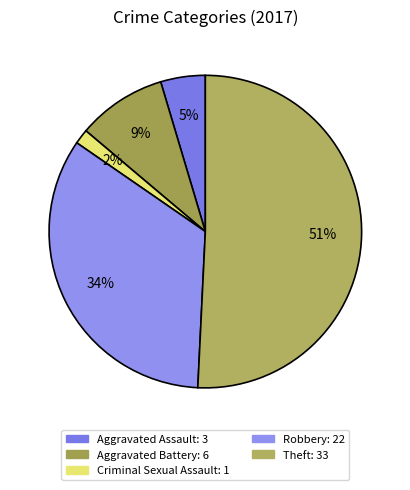

How many slices are in this pie chart?

5